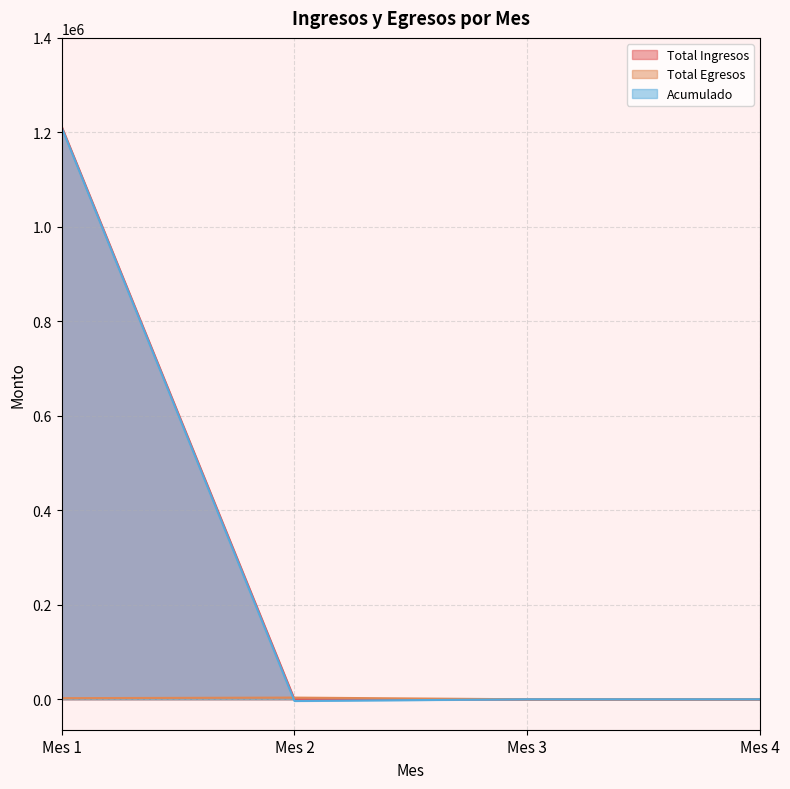

How many values in Acumulado are above zero?

1